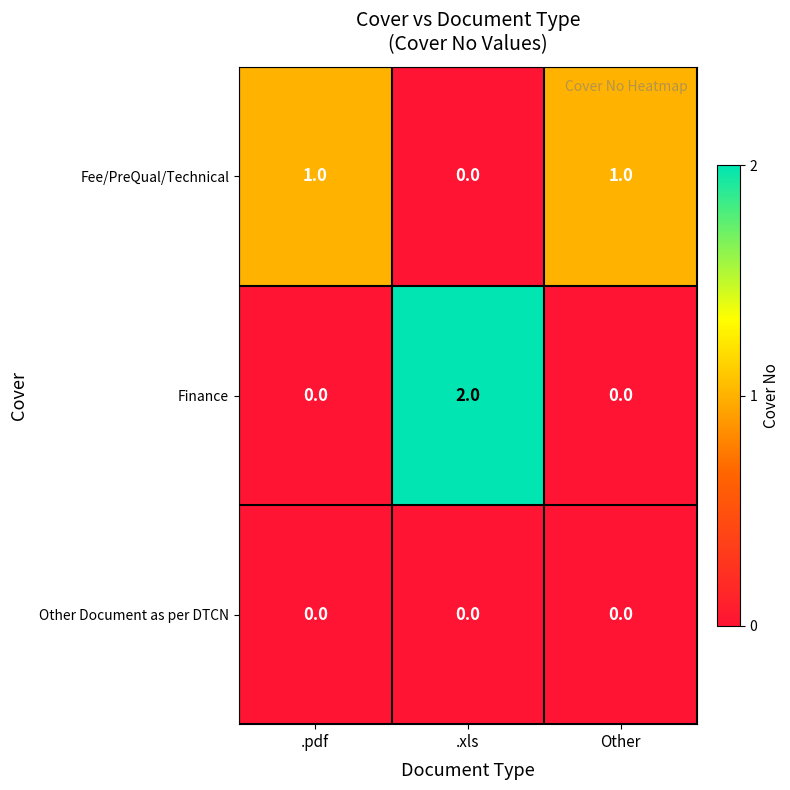

The value of Finance at .pdf is 0. True or false?

True